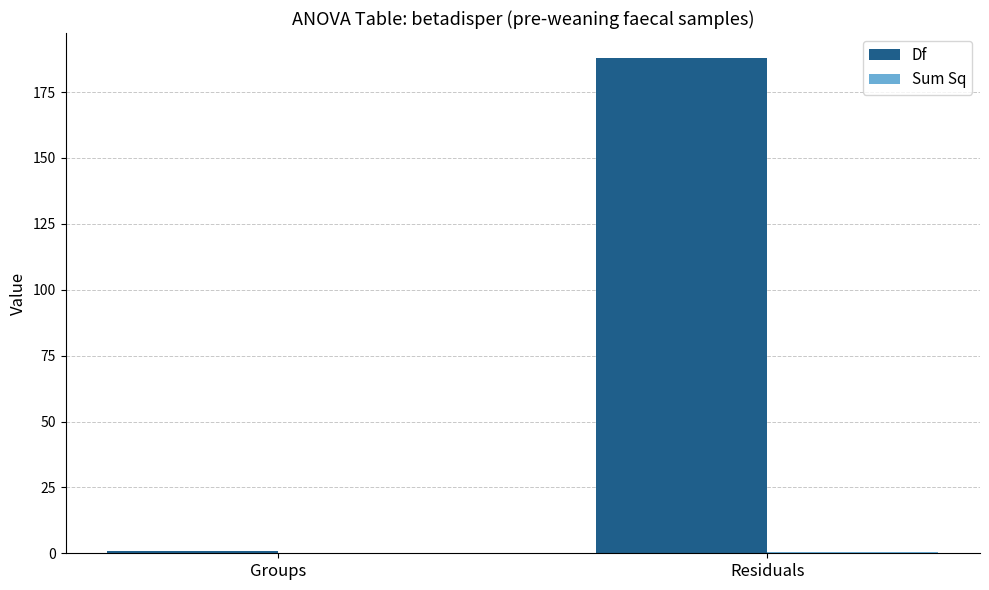

The Df series shows 253.0 at Residuals. True or false?

False